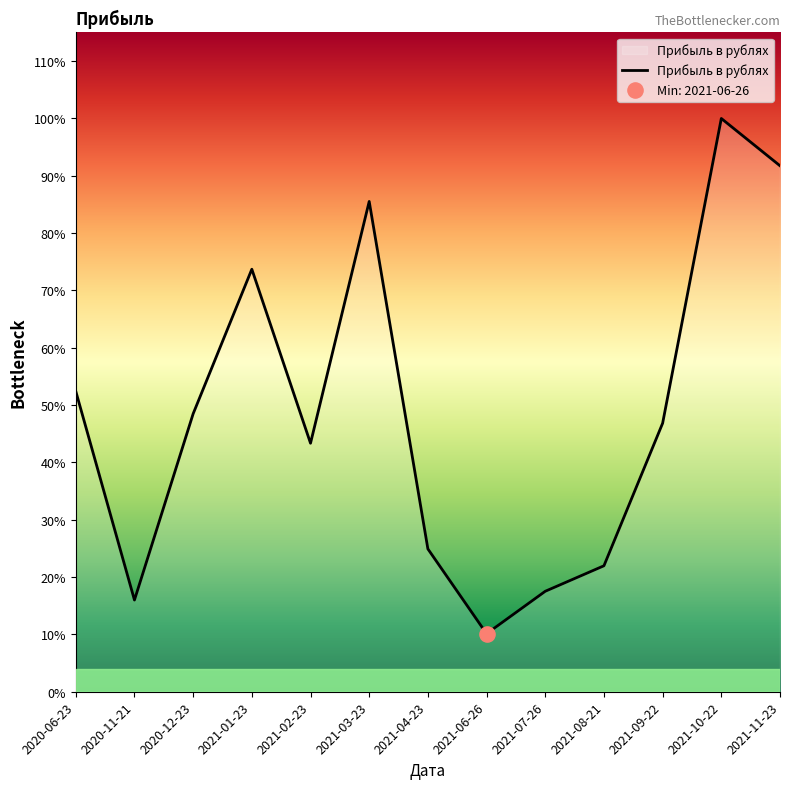

Between 2020-12-23 and 2021-01-23, which is larger?

2021-01-23